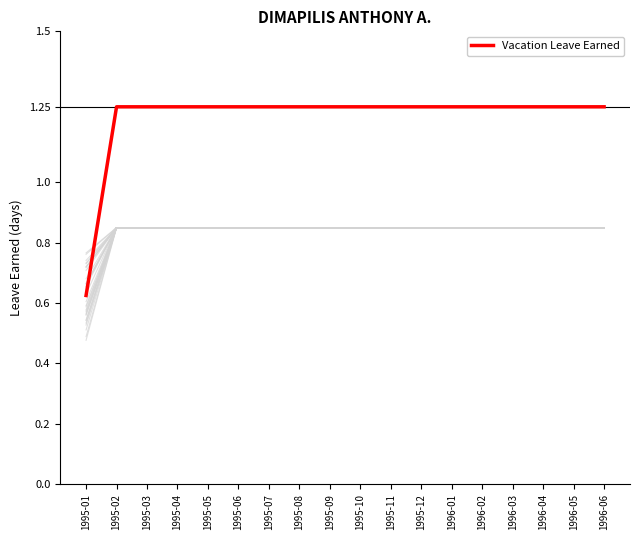

At which label is the value closest to 0?

1995-01